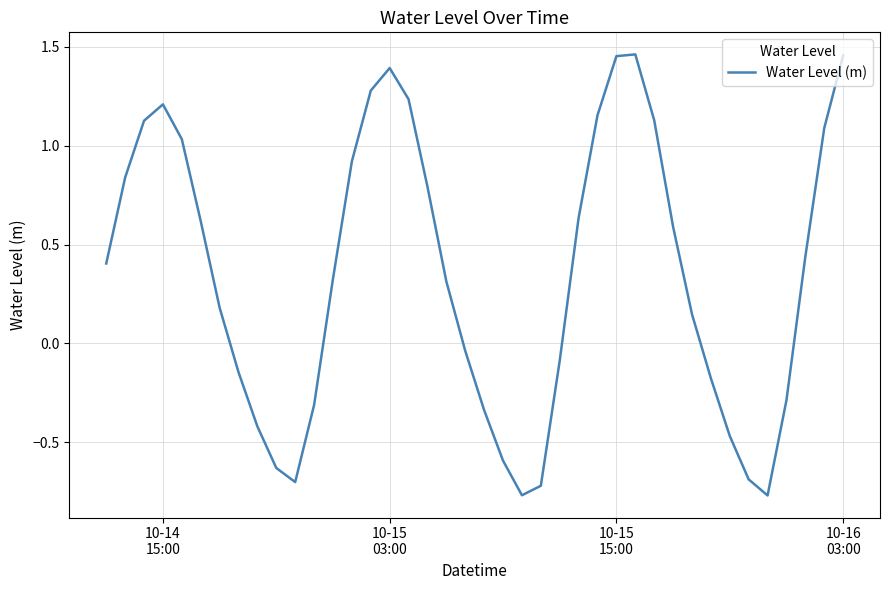

What is the difference between the maximum and minimum values?

2.2